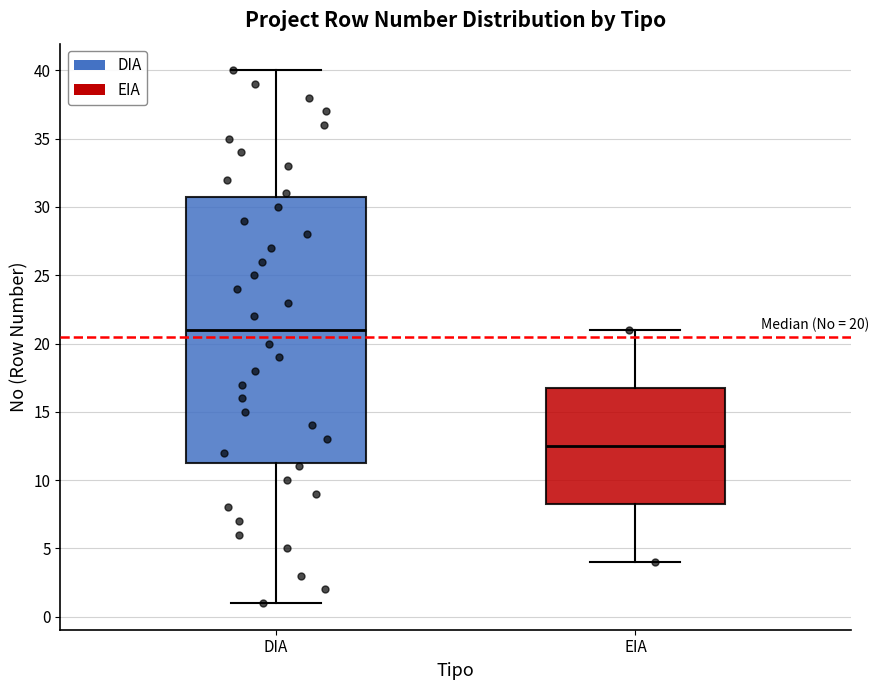

Which box's median line is the lowest?

EIA